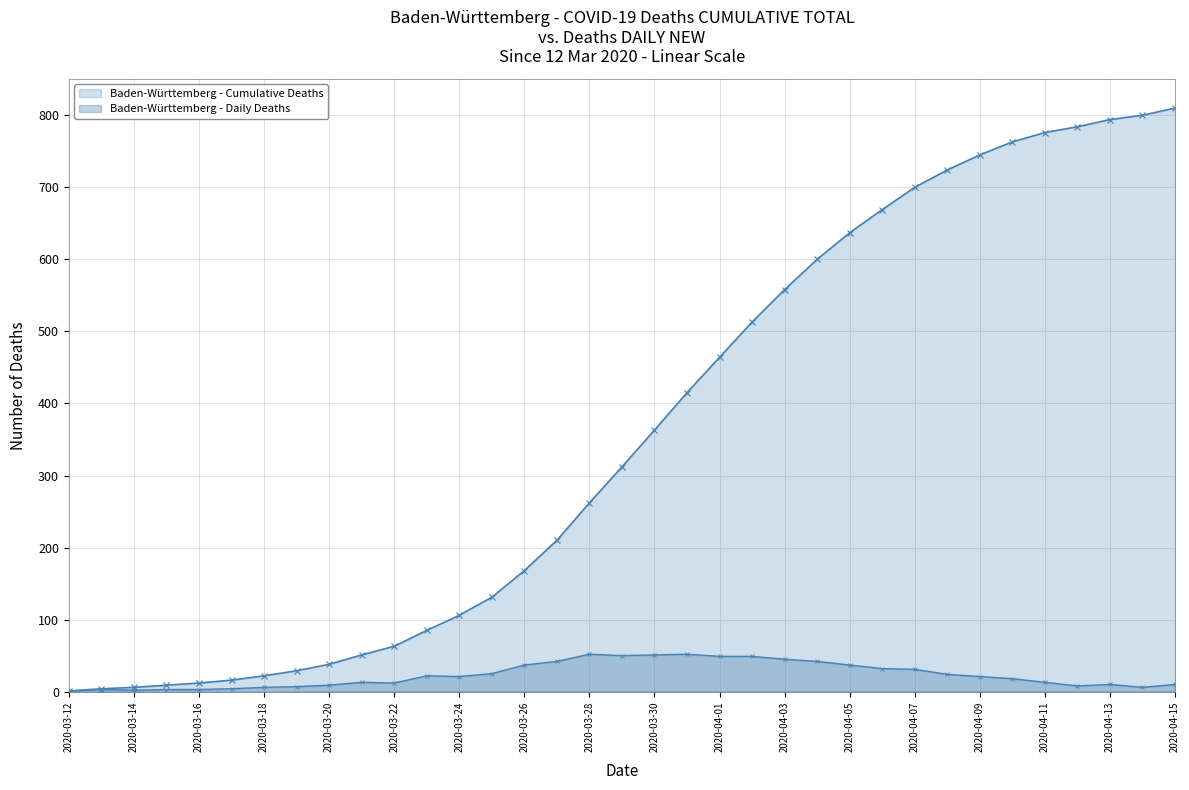

How many lines are shown in the chart?

2